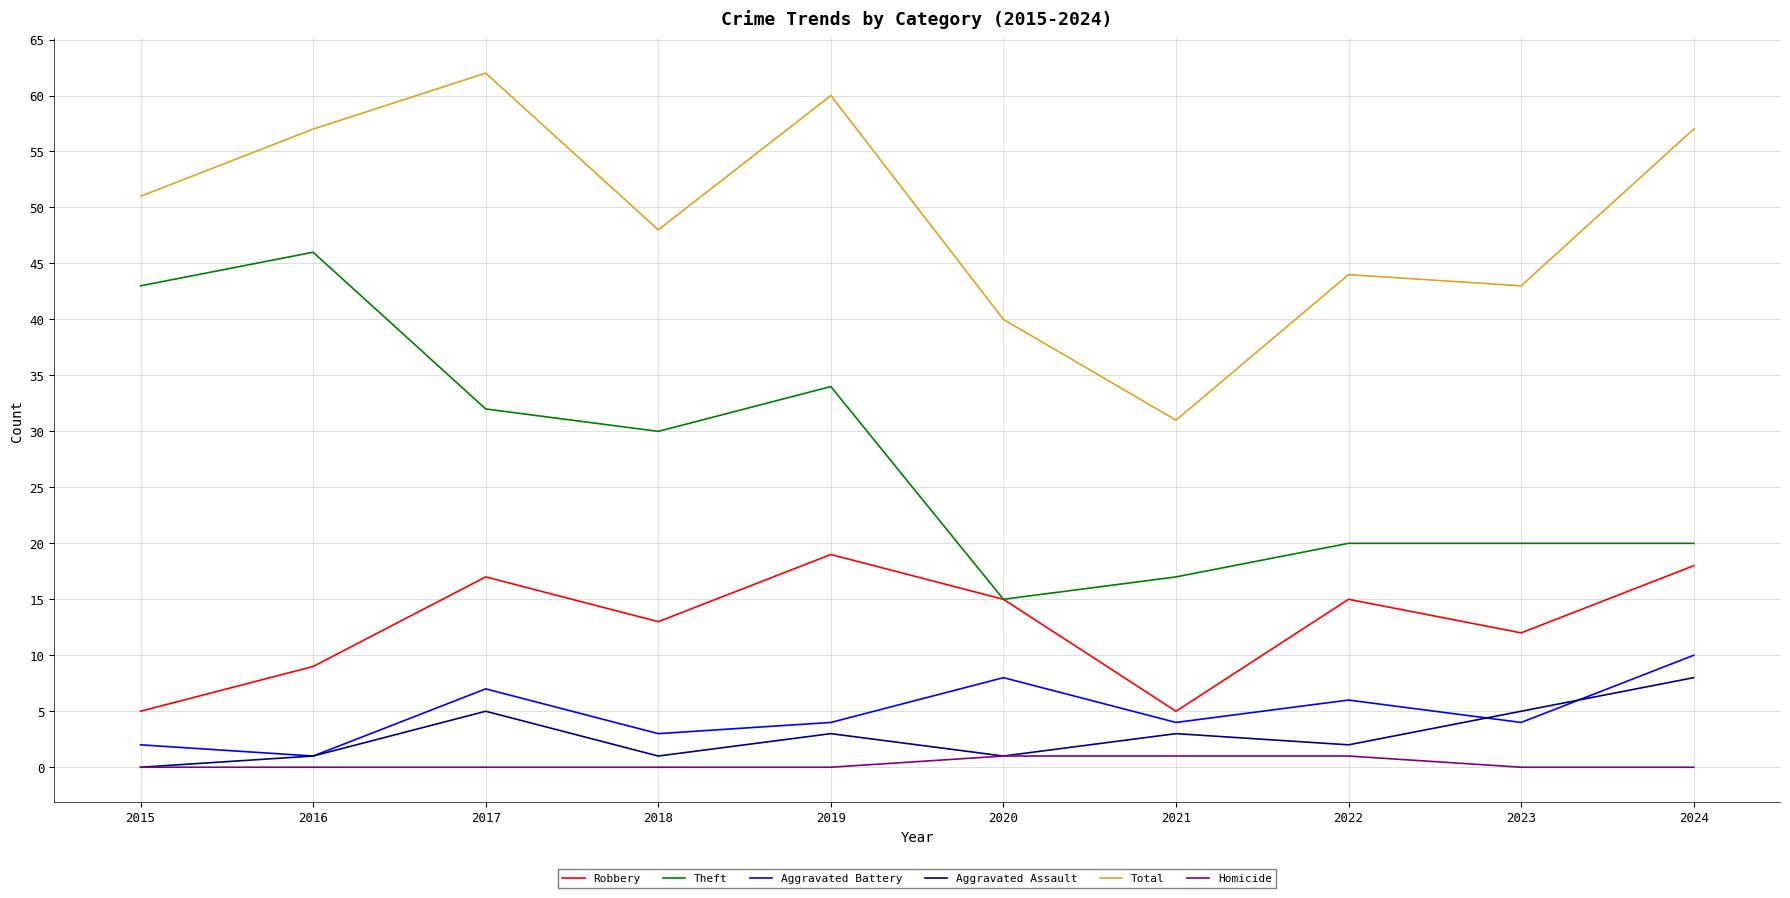

Is the value of Aggravated Battery at 2021 greater than the value of Aggravated Assault at 2021?

Yes